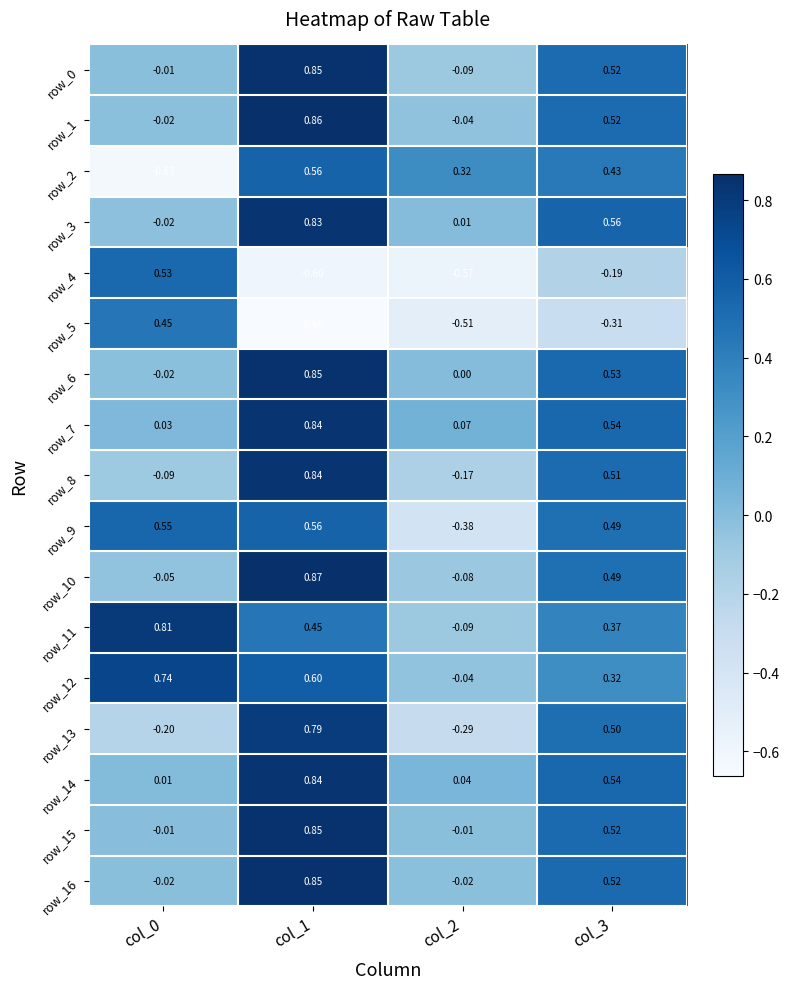

Is it true that row_2 equals -0.6 at col_0?

True